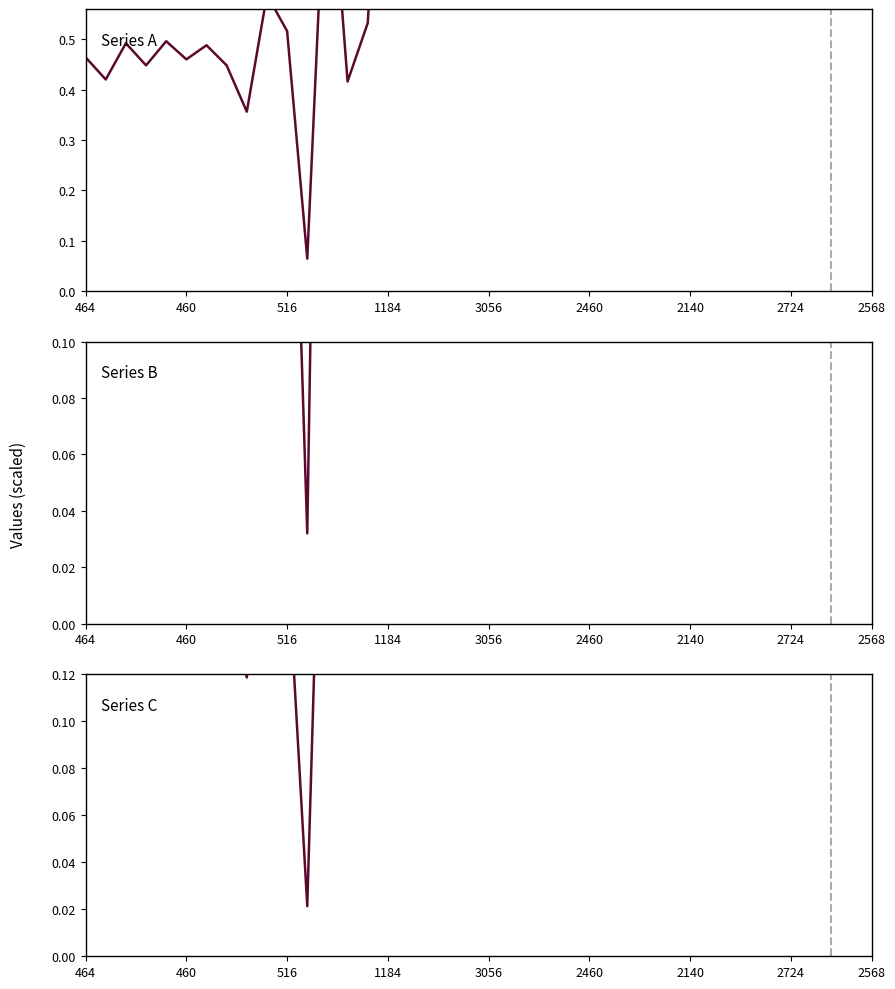

Which label corresponds to the smallest value in the chart?

11